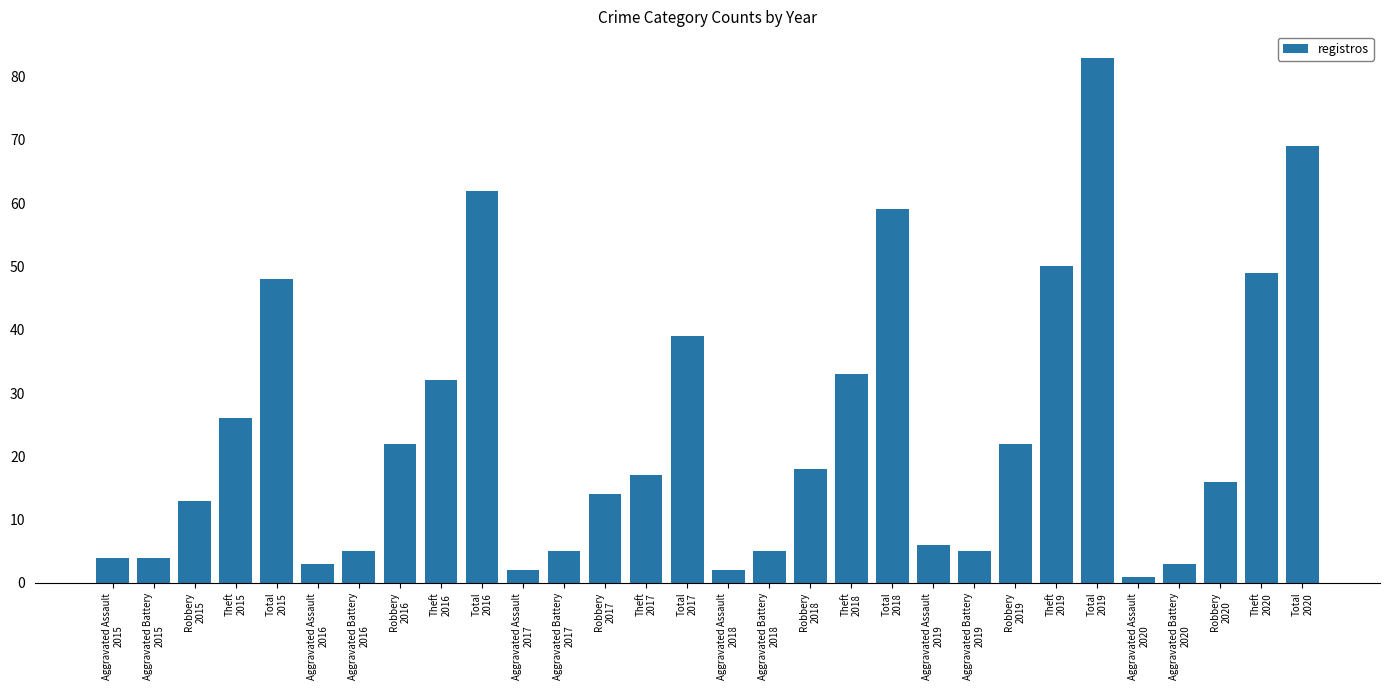

Reading right to left, what are all the values shown in this chart?

Total
2020=69	Theft
2020=49	Robbery
2020=16	Aggravated Battery
2020=3	Aggravated Assault
2020=1	Total
2019=83	Theft
2019=50	Robbery
2019=22	Aggravated Battery
2019=5	Aggravated Assault
2019=6	Total
2018=59	Theft
2018=33	Robbery
2018=18	Aggravated Battery
2018=5	Aggravated Assault
2018=2	Total
2017=39	Theft
2017=17	Robbery
2017=14	Aggravated Battery
2017=5	Aggravated Assault
2017=2	Total
2016=62	Theft
2016=32	Robbery
2016=22	Aggravated Battery
2016=5	Aggravated Assault
2016=3	Total
2015=48	Theft
2015=26	Robbery
2015=13	Aggravated Battery
2015=4	Aggravated Assault
2015=4